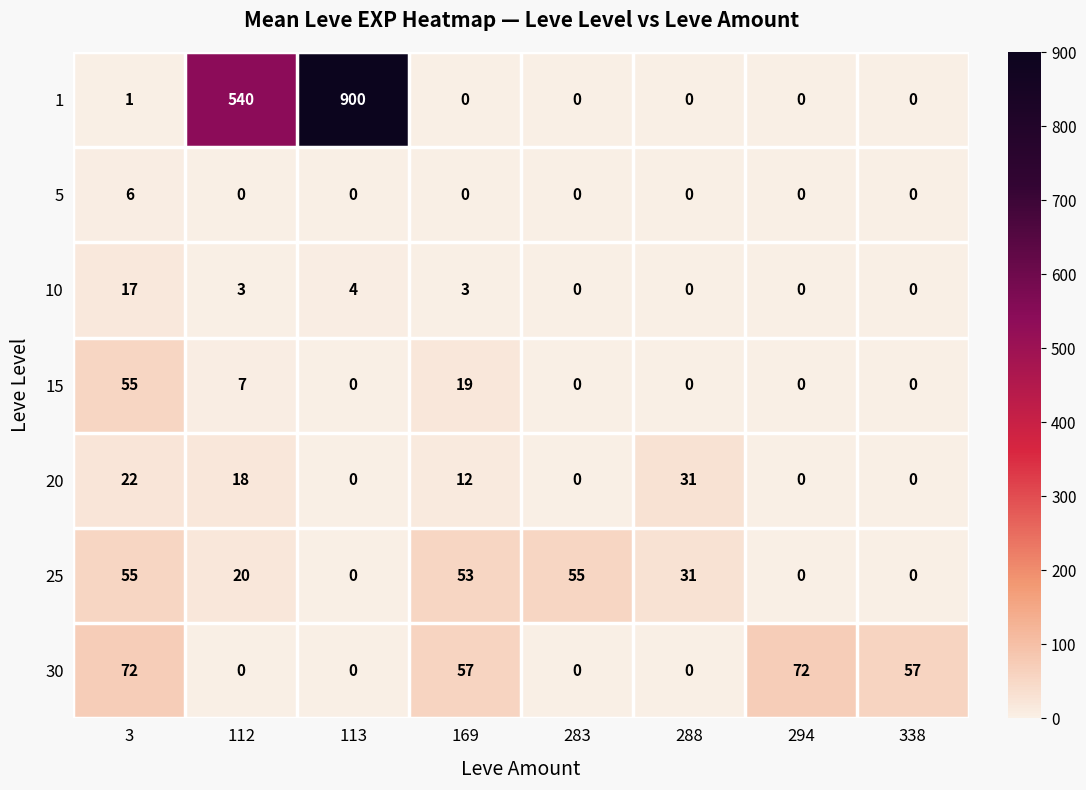

What is the average value of the 1 series?

180